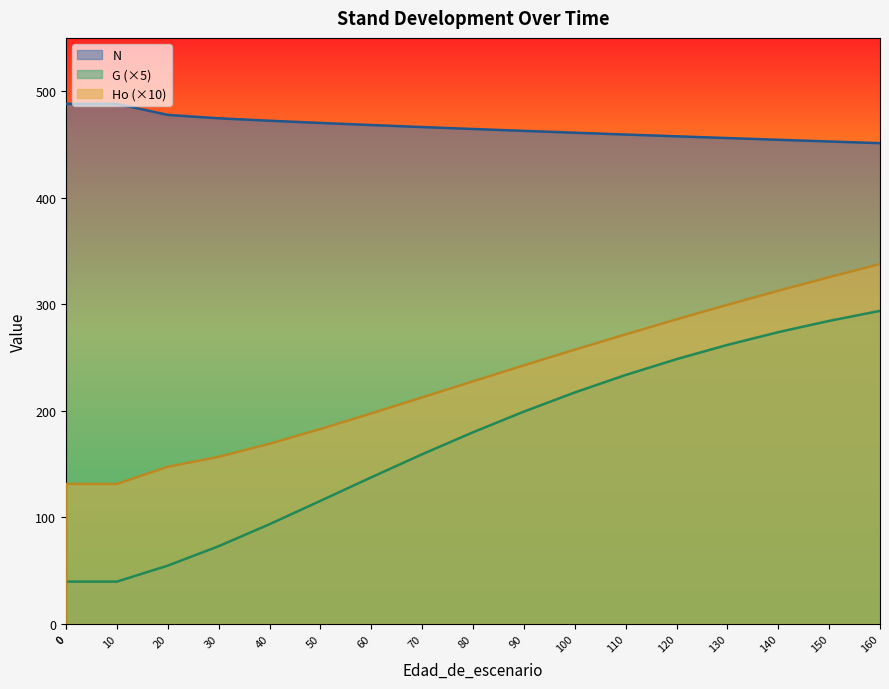

What is the maximum value shown in the chart?

488.1